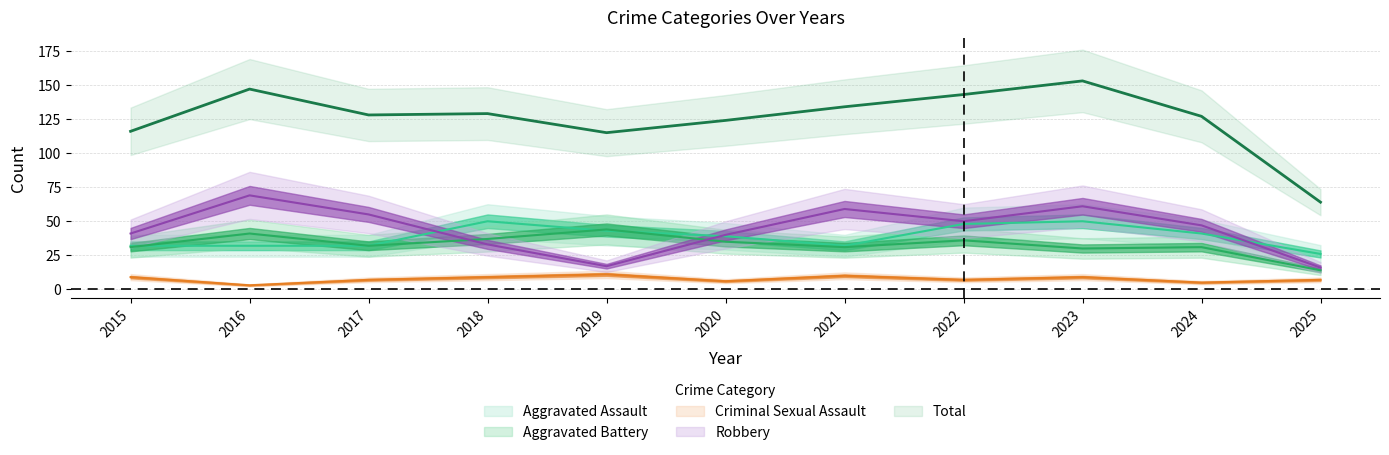

At 2024, list the series in order from smallest to largest.

Criminal Sexual Assault, Aggravated Battery, Aggravated Assault, Robbery, Total